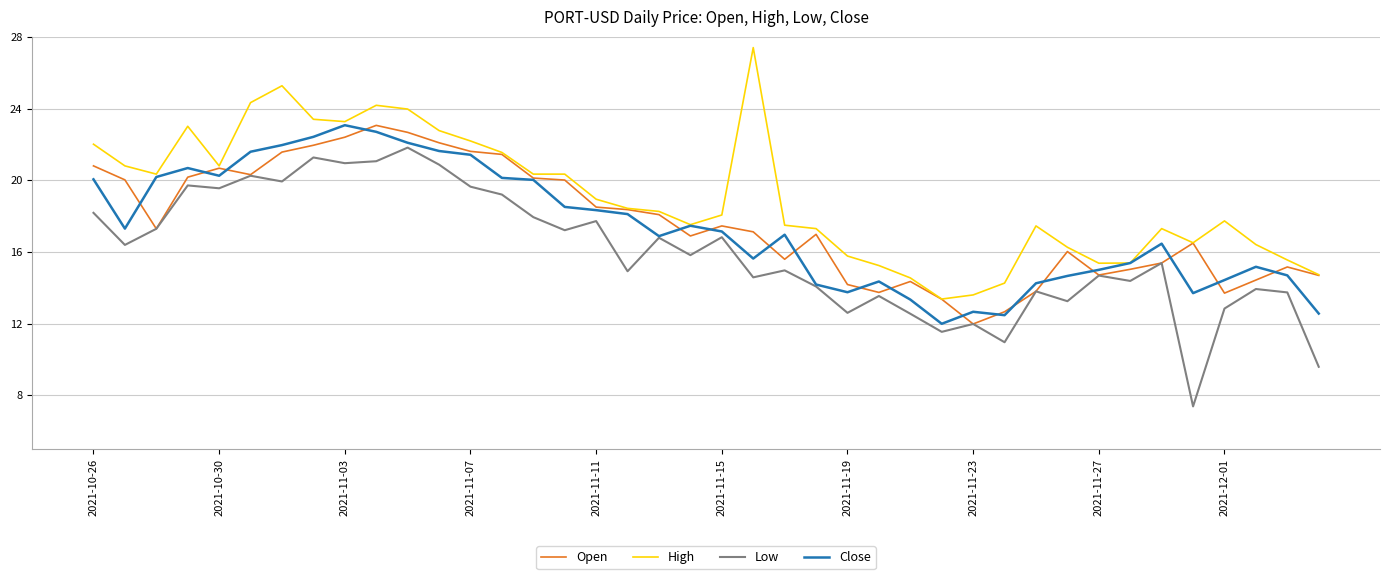

True or false: Low and High intersect in this chart.

False